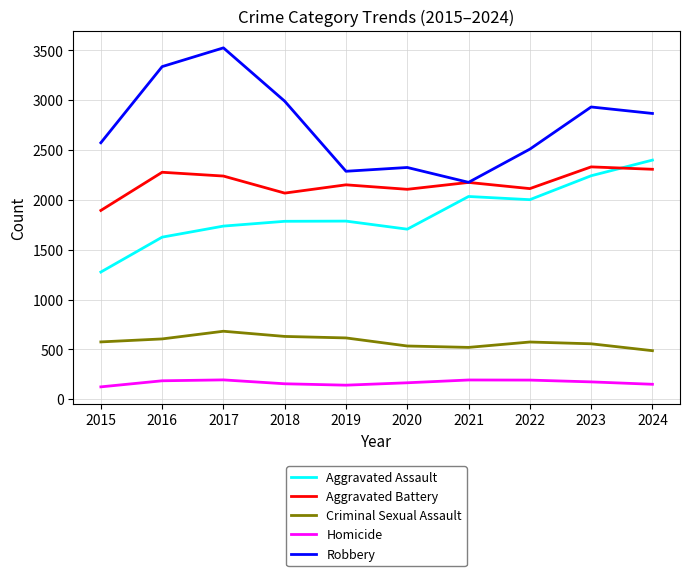

Does the chart have visible grid lines?

Yes